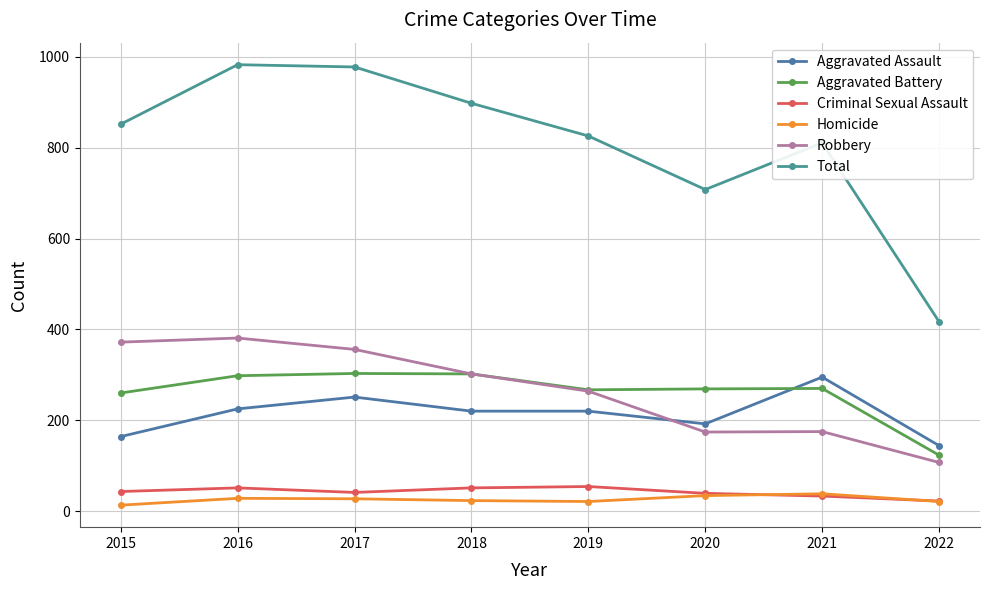

Which series has the largest range (max minus min)?

Total